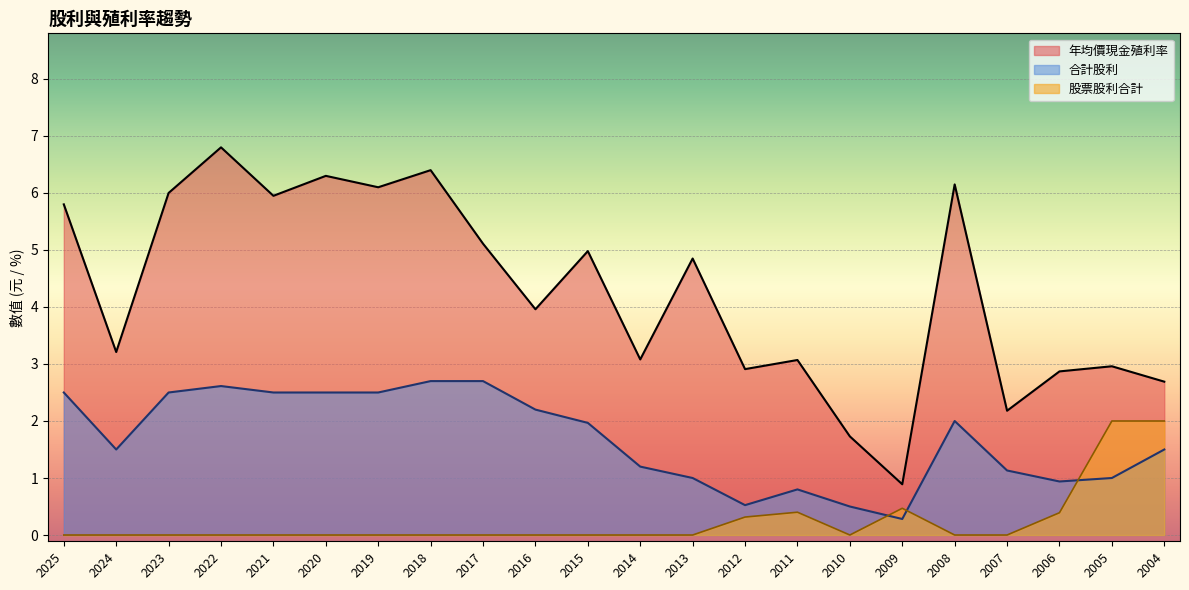

The value of 年均價現金殖利率 at 2024 is 1.2. True or false?

False